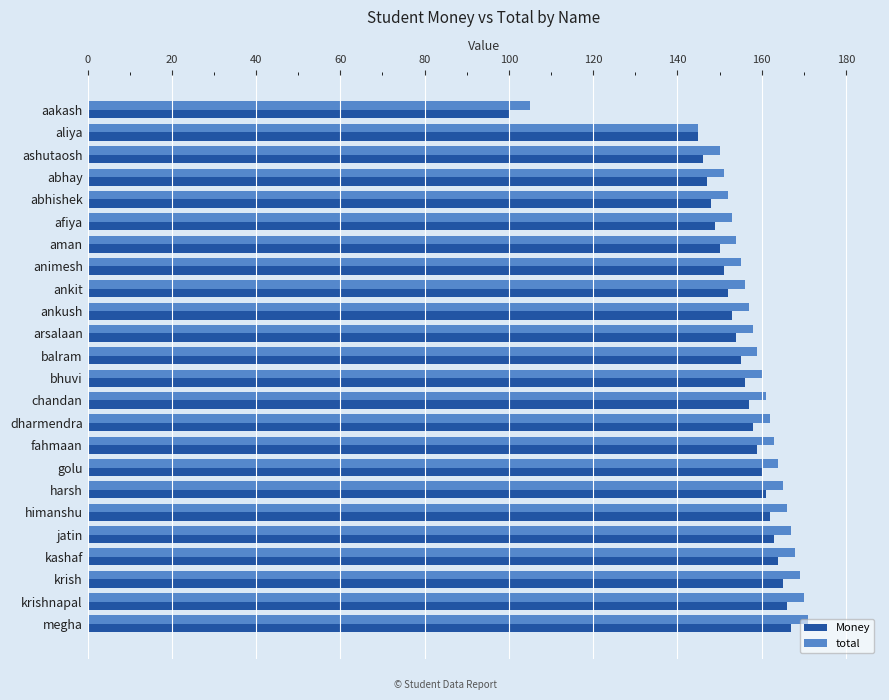

What is the greatest value displayed?

171